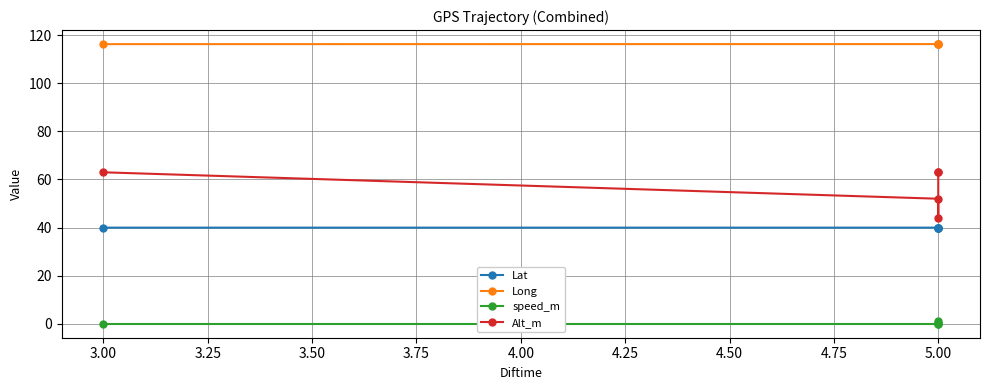

What is the label of the 4th point from the right?

5.00